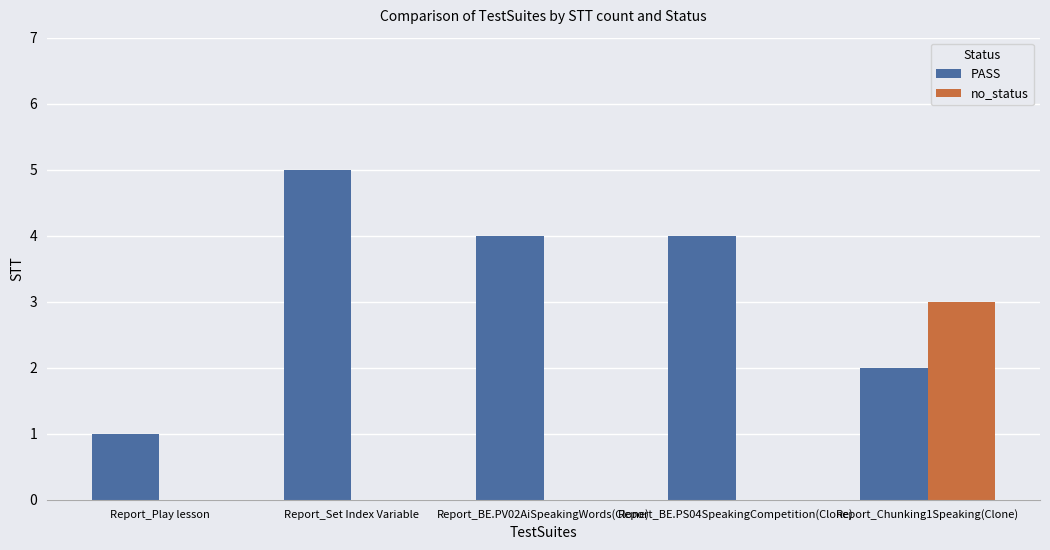

Is it true that PASS equals 5 at Report_Set Index Variable?

True